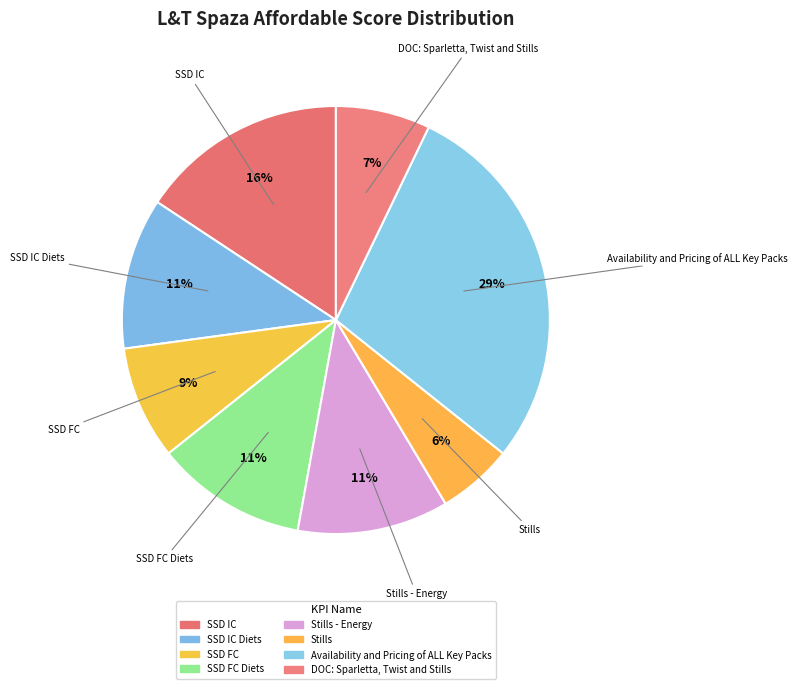

How many slices are in this pie chart?

8